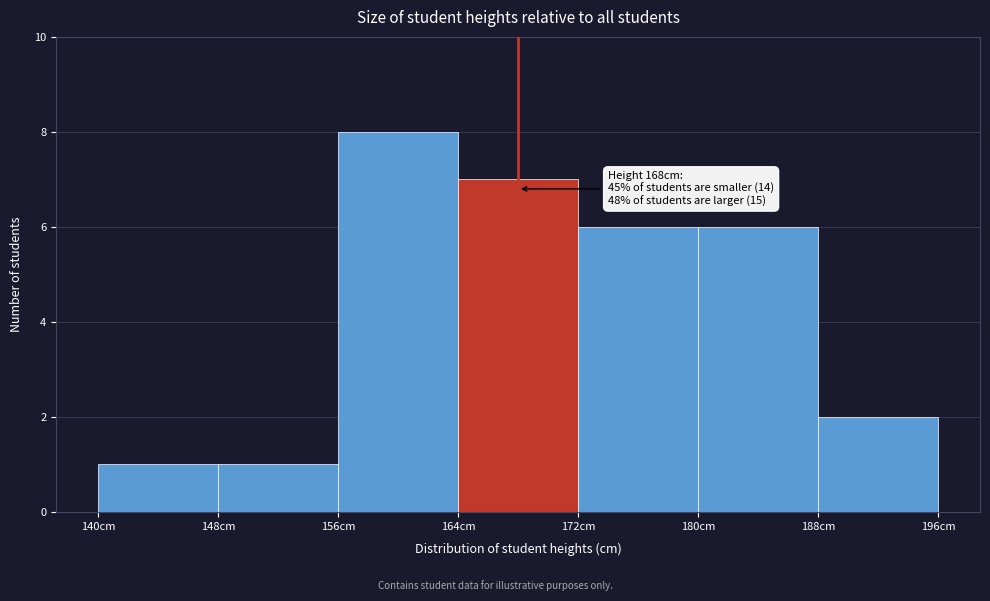

Which range on the x-axis has the tallest bar?

156 to 164